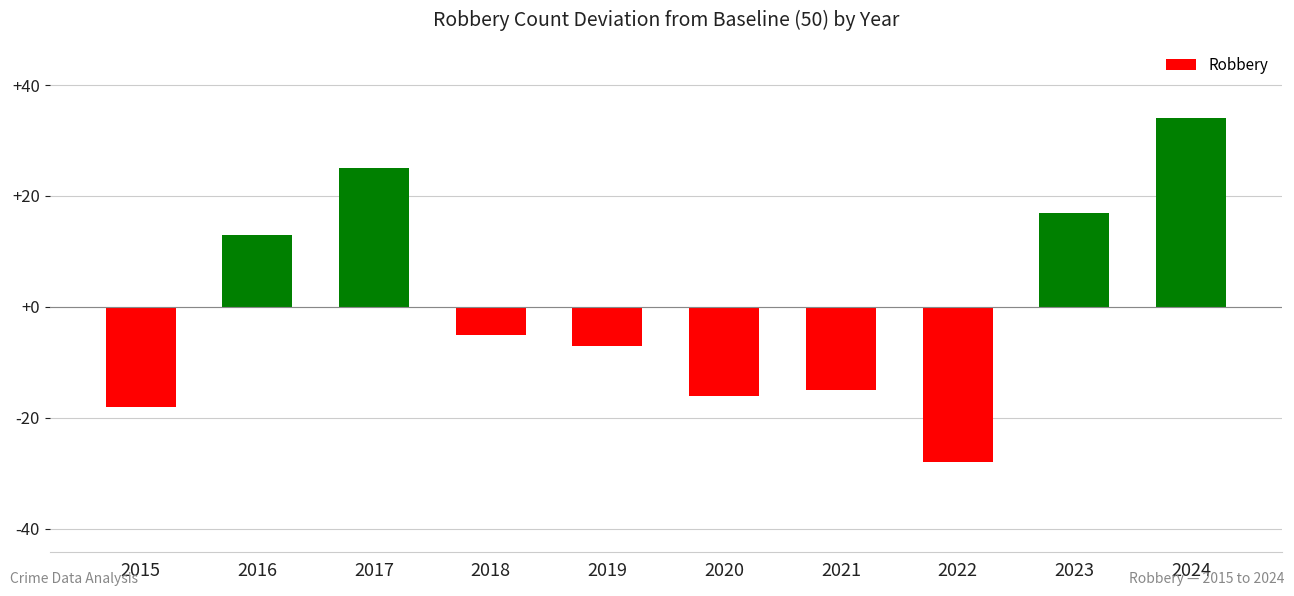

What is the difference between the maximum and minimum values?

62